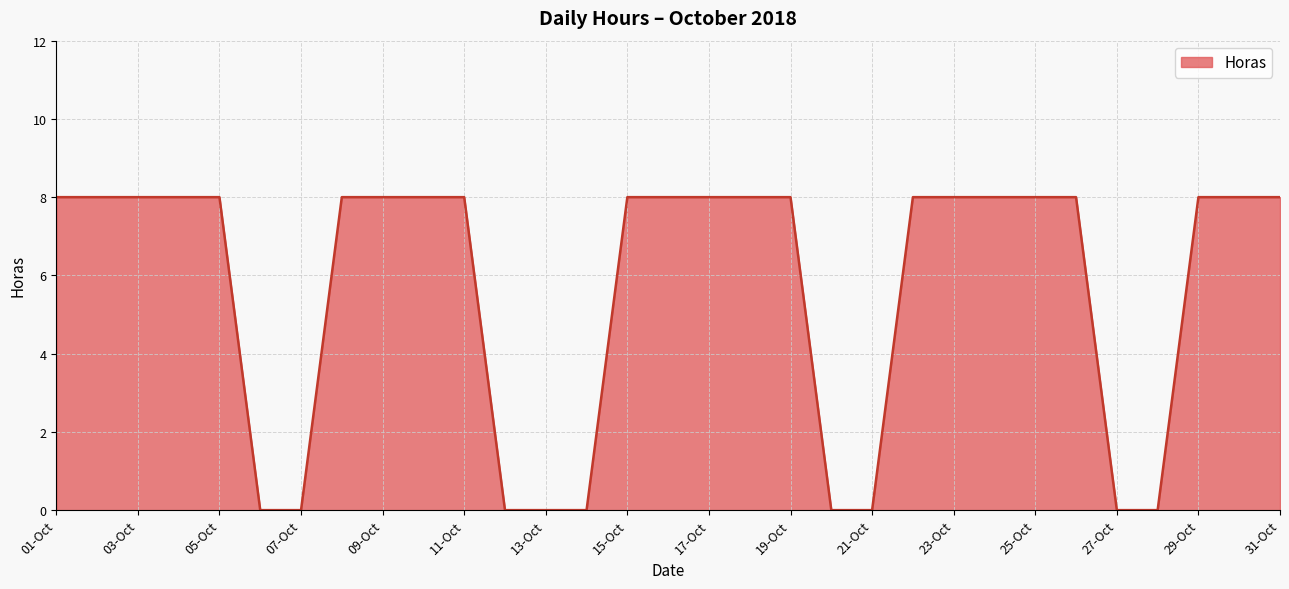

What is the difference between the maximum and minimum values?

8